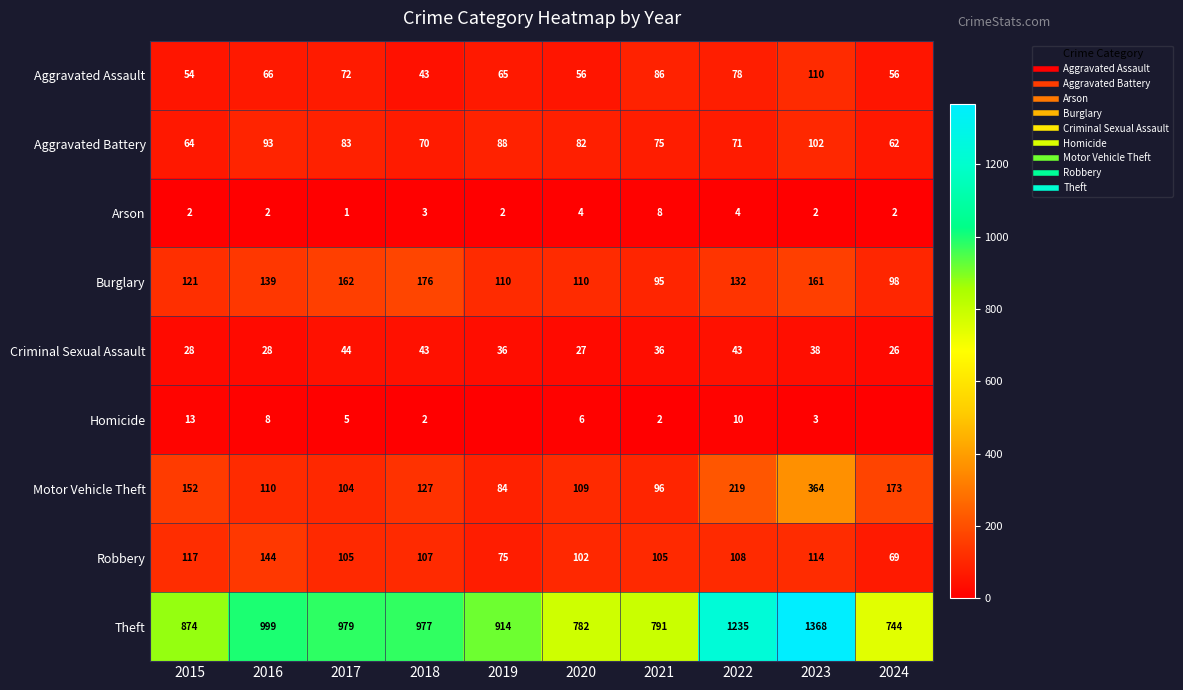

Which series changed the most between 2020 and 2022?

Theft